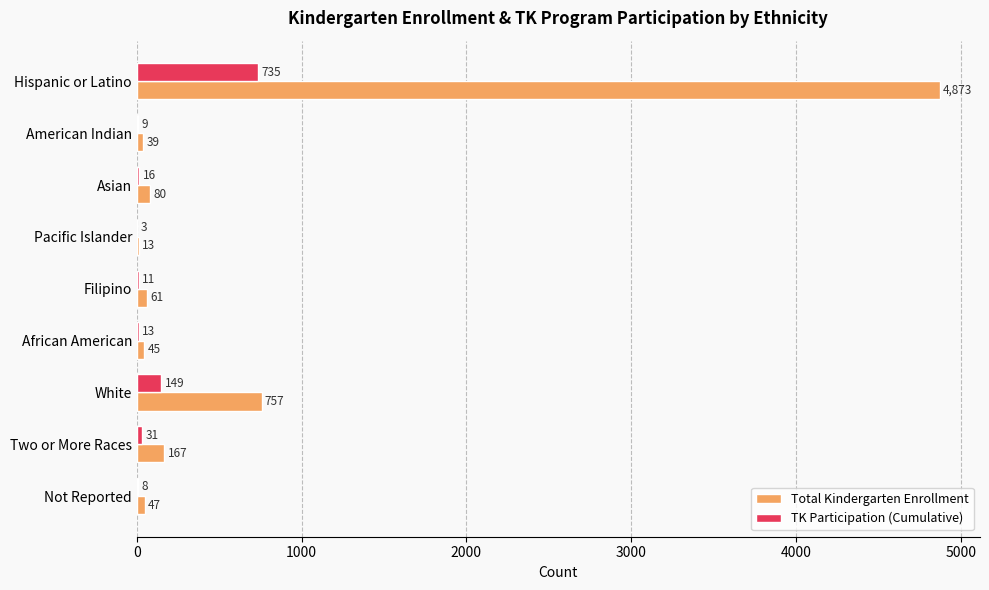

What is the sum of the Total Kindergarten Enrollment values at Filipino and Two or More Races?

228